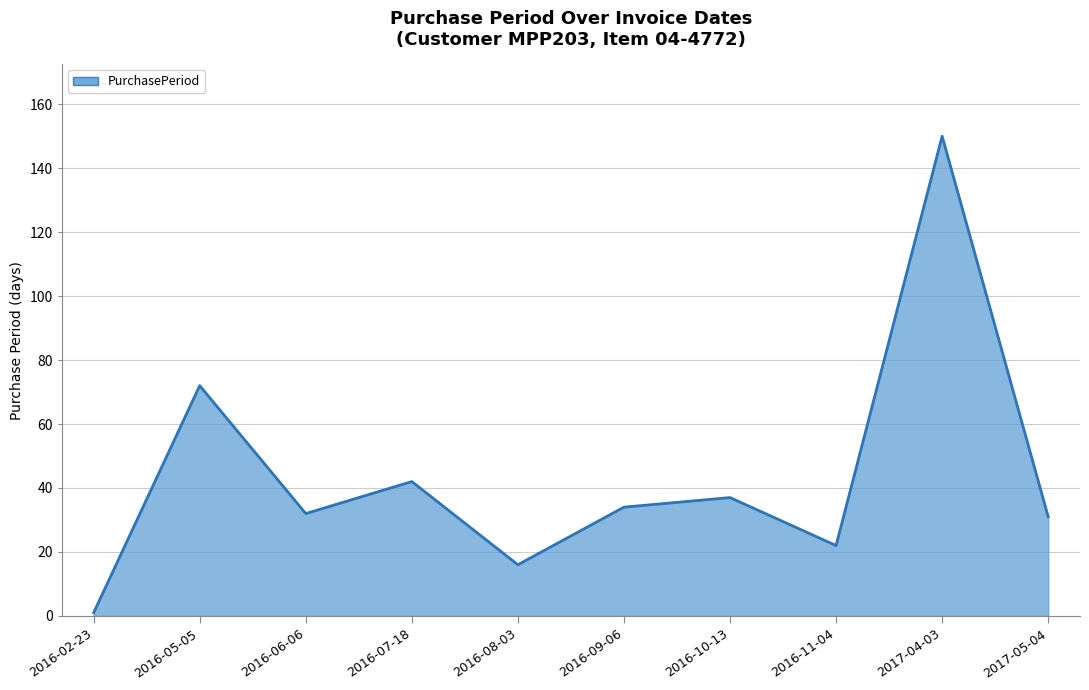

What is the sum of the values at 2017-04-03 and 2017-05-04?

181